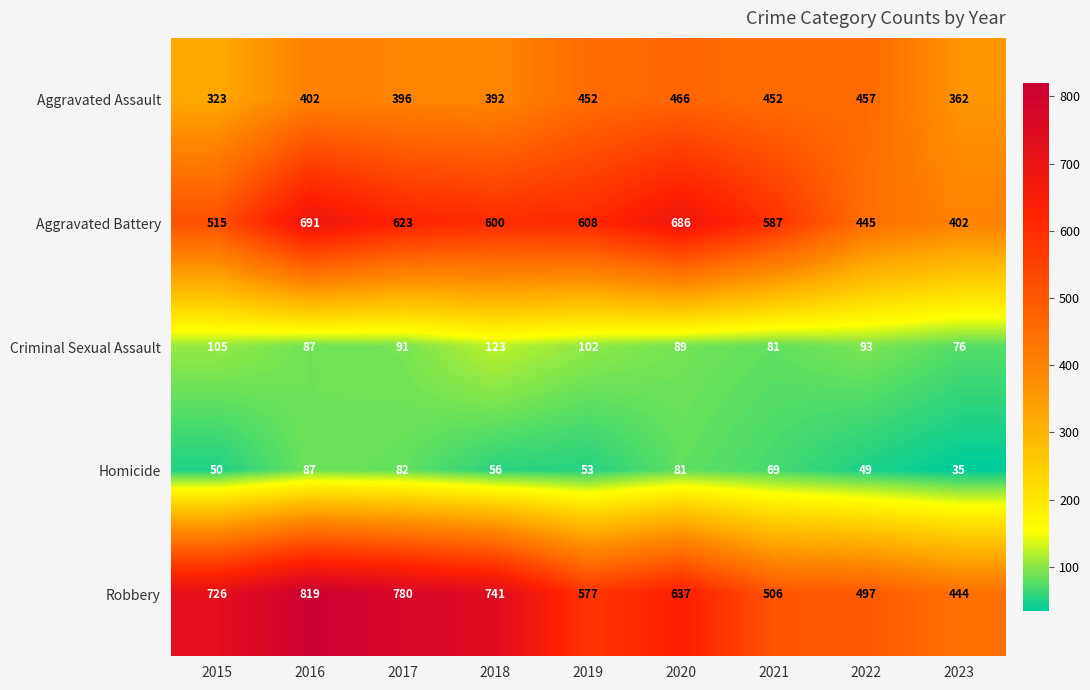

At how many categories does at least one series exceed 457?

8